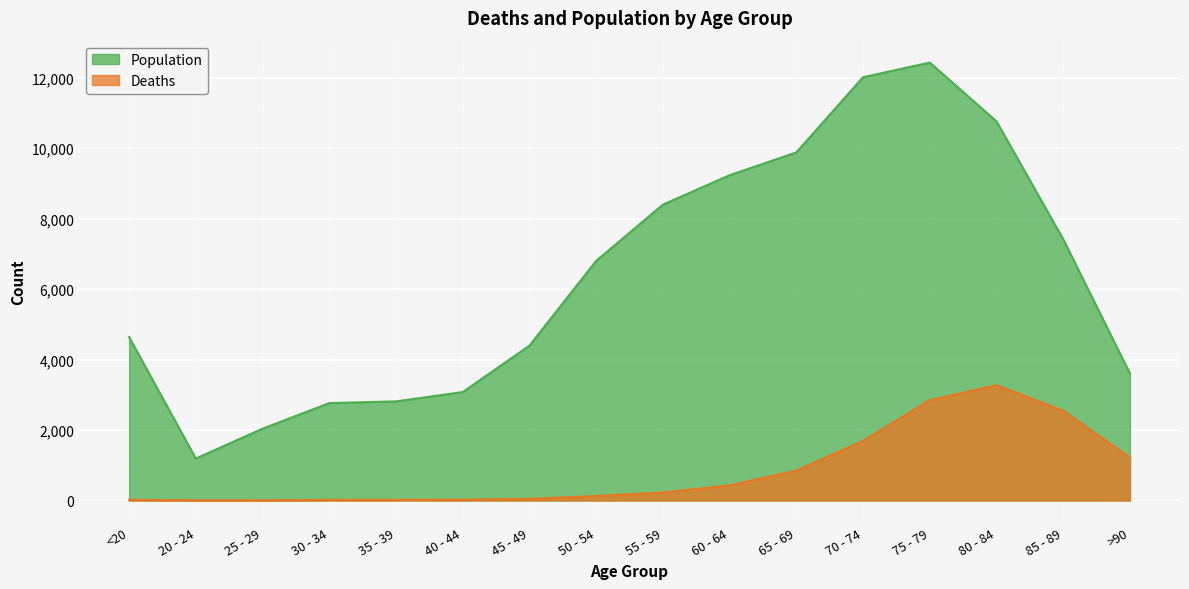

What is the average value of the Deaths series?

834